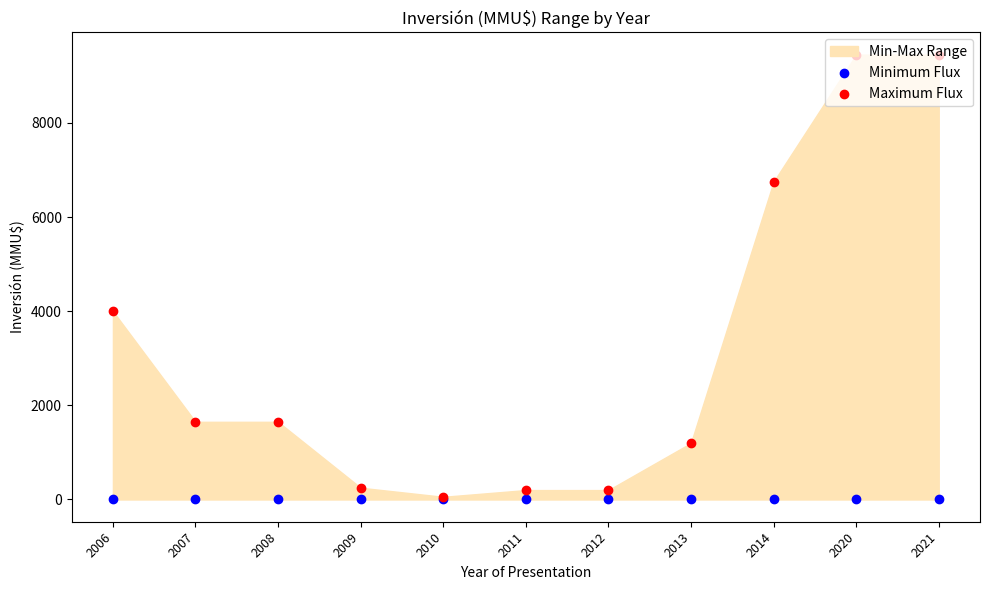

Which series reaches the maximum Y coordinate?

Maximum Flux